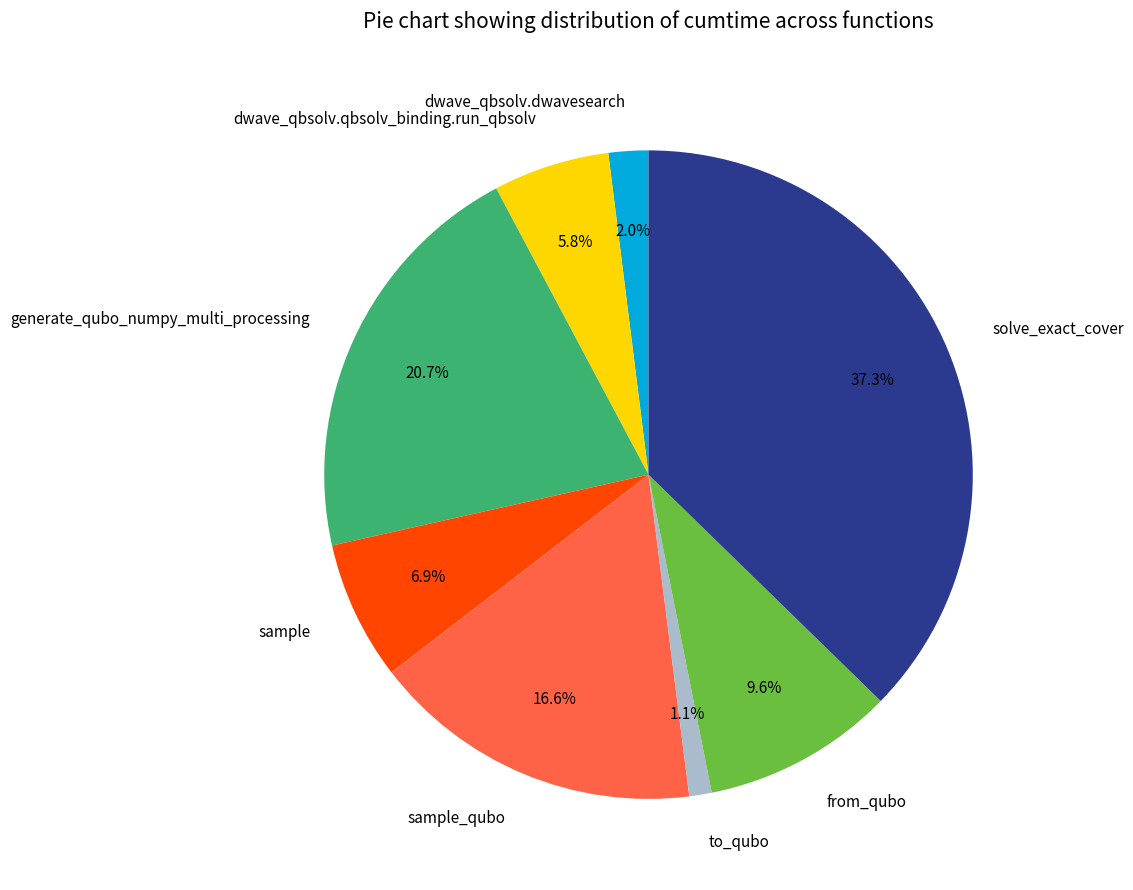

What portion of the pie excludes generate_qubo_numpy_multi_processing?

79.3%